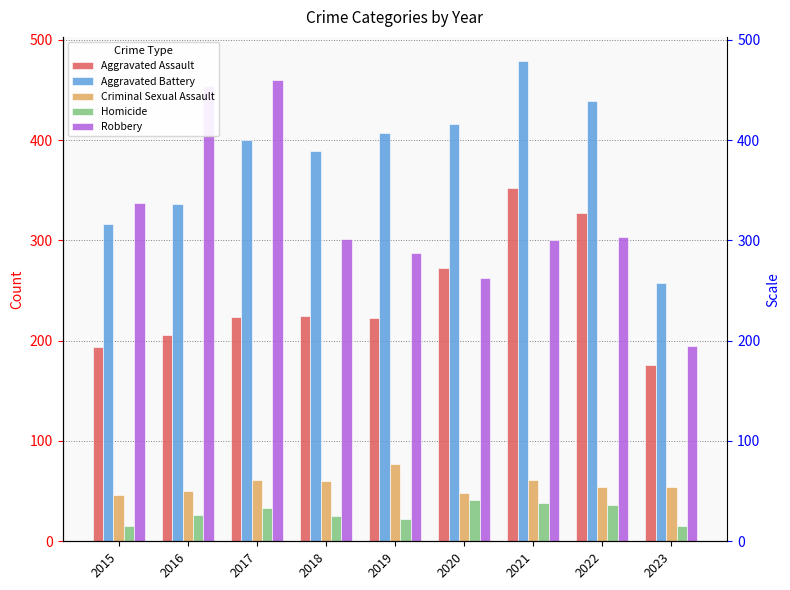

Which category has the highest value across all series?

2021